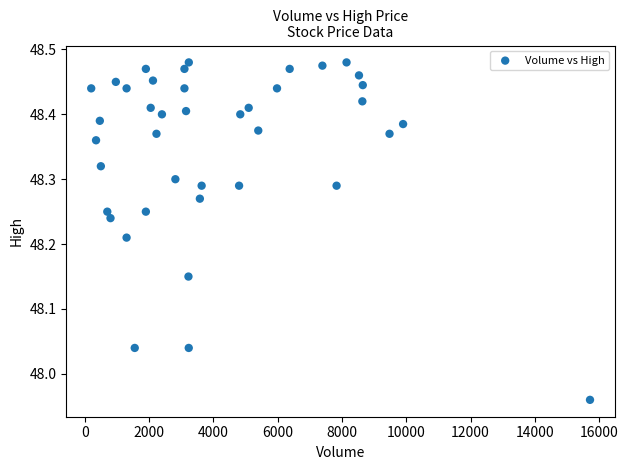

What is the range of Y values (max minus min)?

0.5